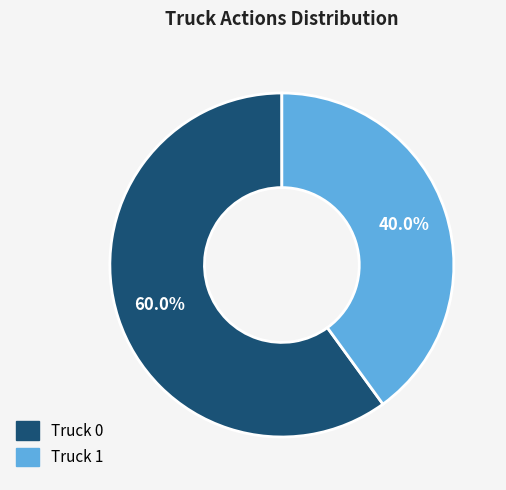

Is the sum of Truck 0 and Truck 1 greater than half?

Yes